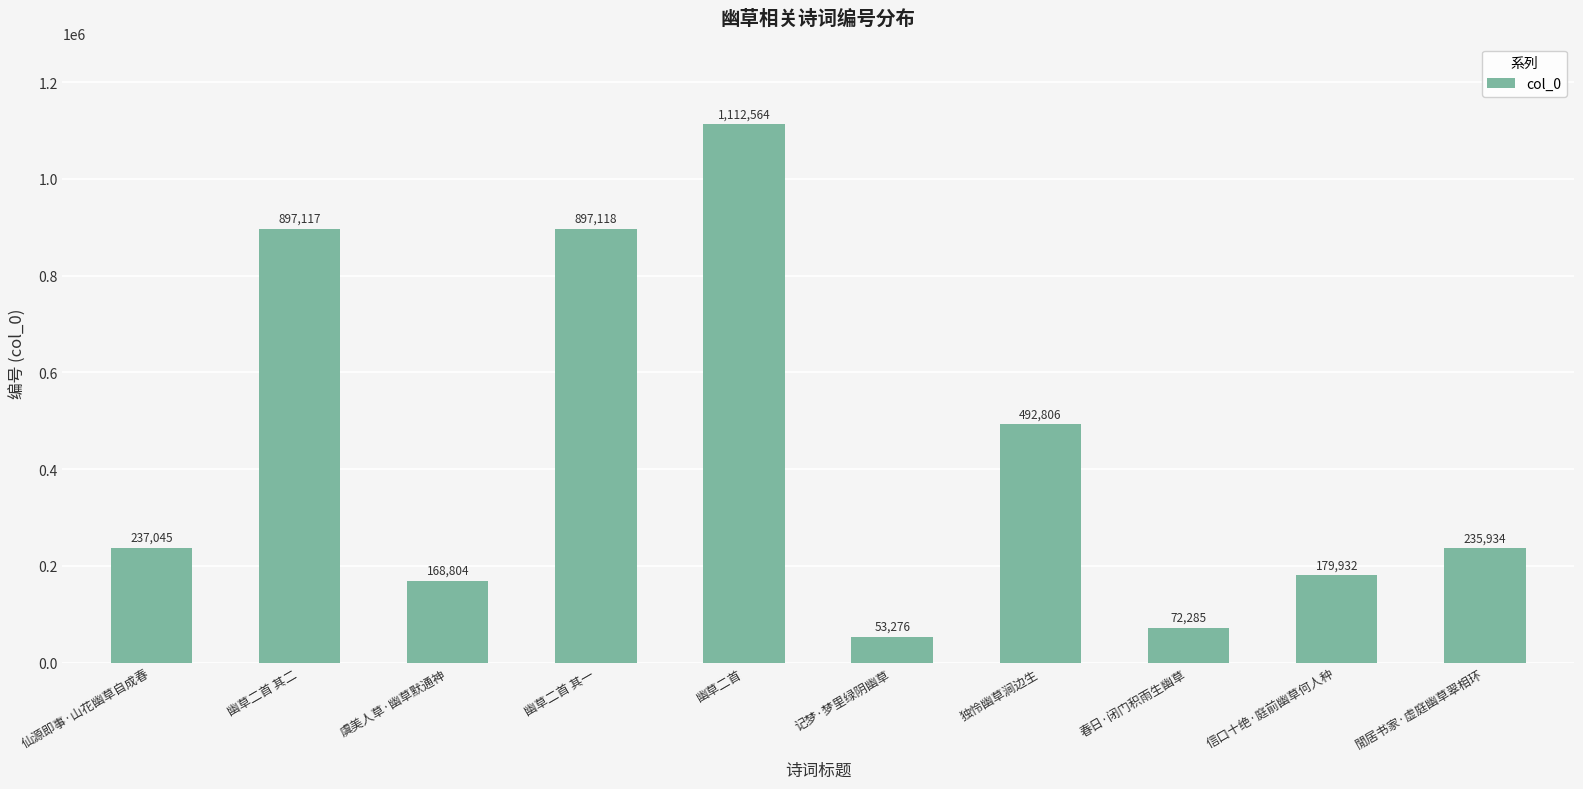

Which has a higher value, 独怜幽草涧边生 or 春日·闭门积雨生幽草?

独怜幽草涧边生